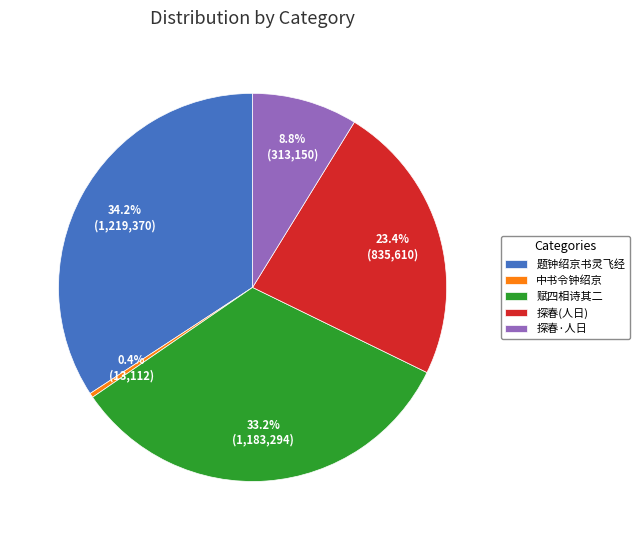

Which has a higher value, 赋四相诗其二 or 中书令钟绍京?

赋四相诗其二